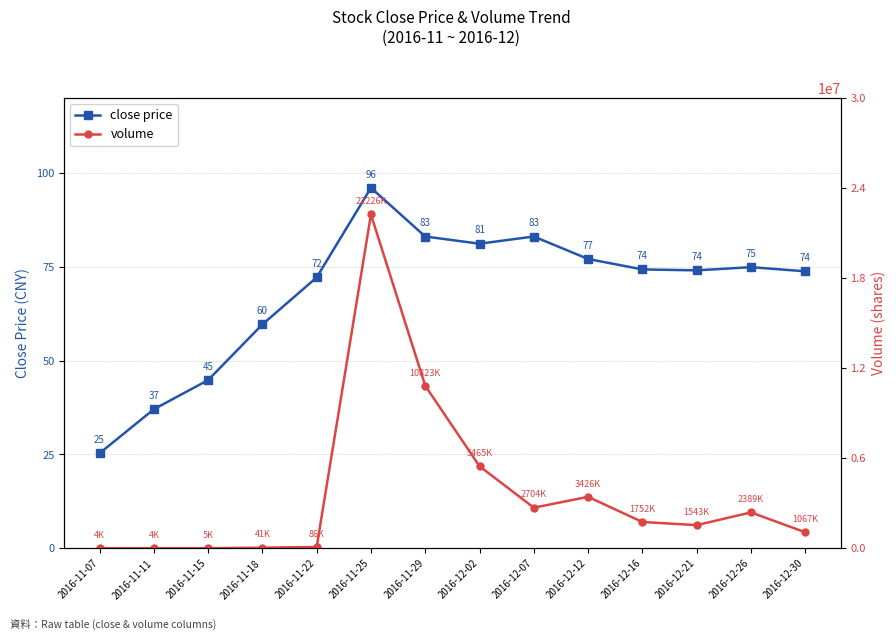

What is the smallest value displayed?

25.3